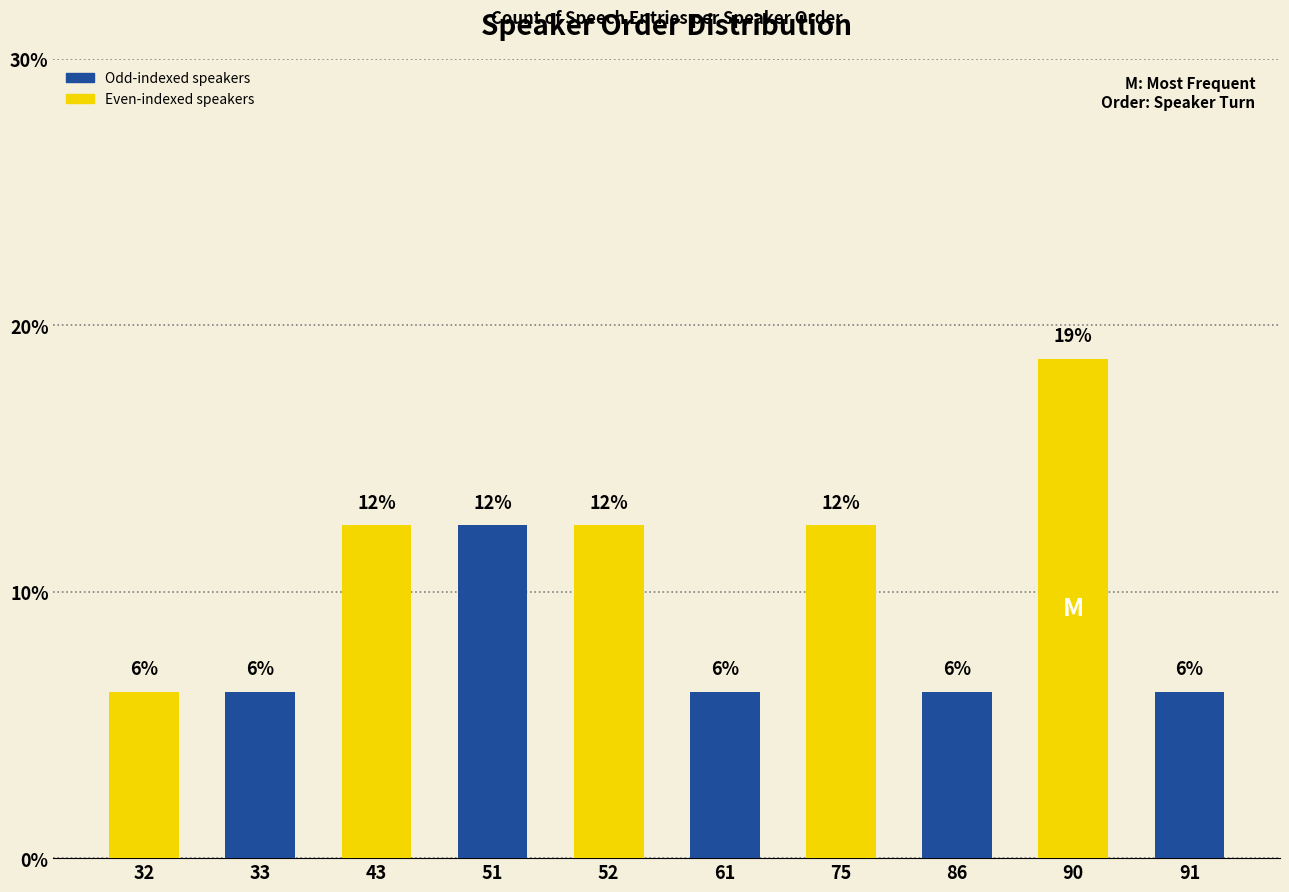

Rank the categories by value from lowest to highest.

32, 33, 61, 86, 91, 43, 51, 52, 75, 90